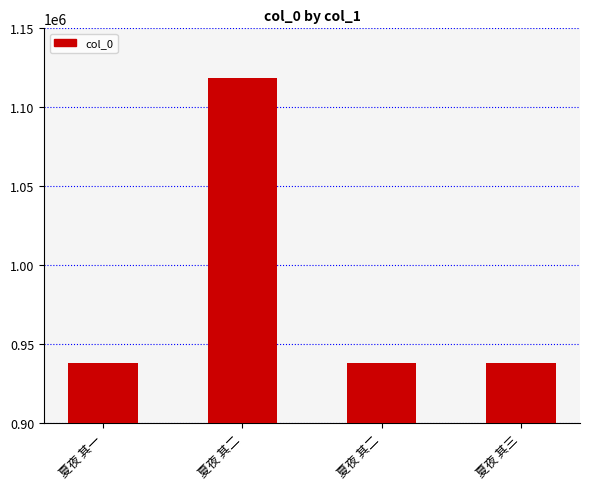

Does the chart contain stacked bars?

No